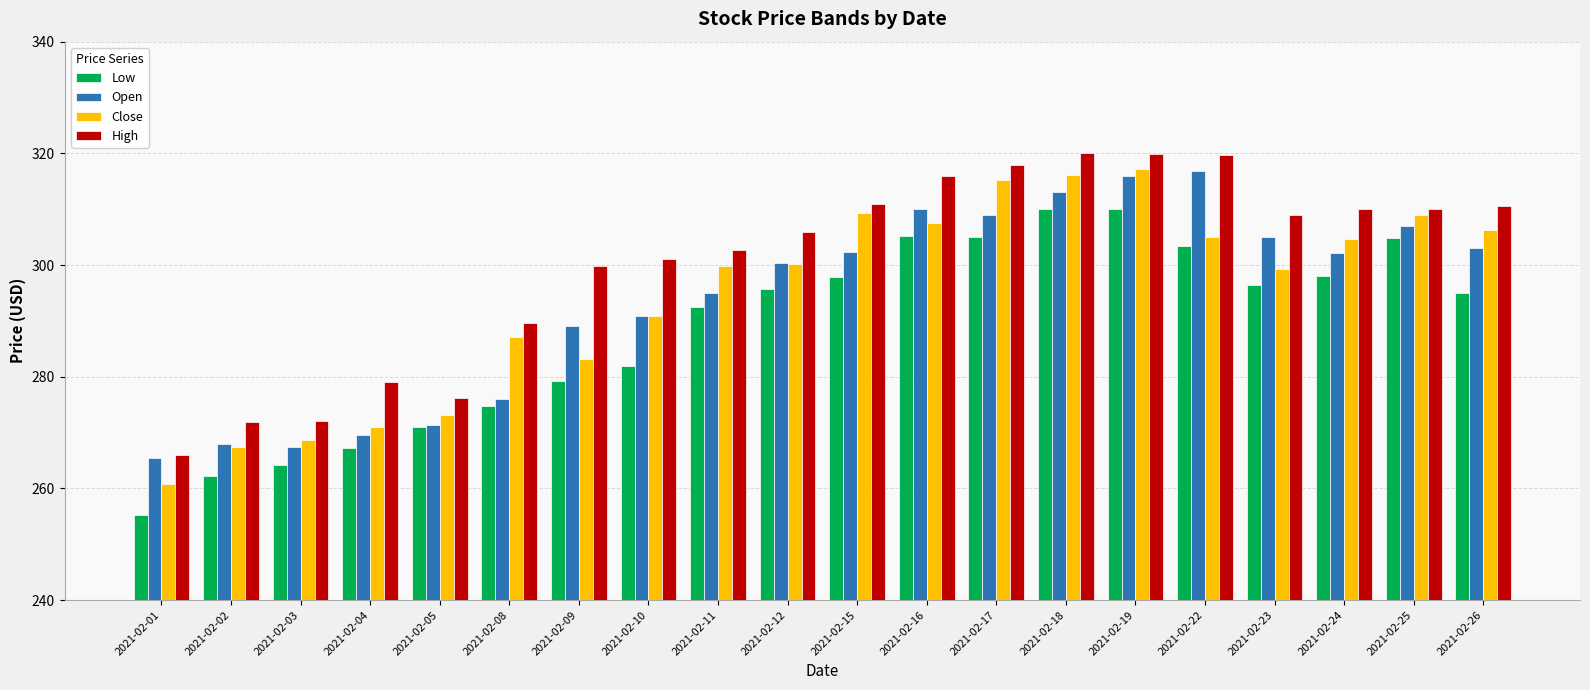

Read the Open value at 2021-02-23.

305.1